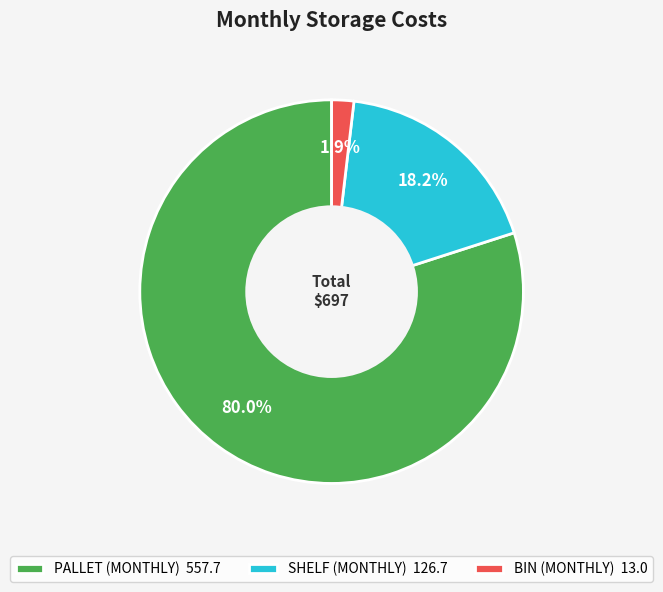

Is it true that PALLET (MONTHLY) is 80% of the pie?

True